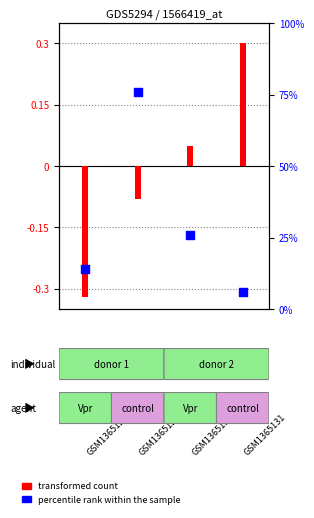

Which series reaches the minimum Y coordinate?

transformed count